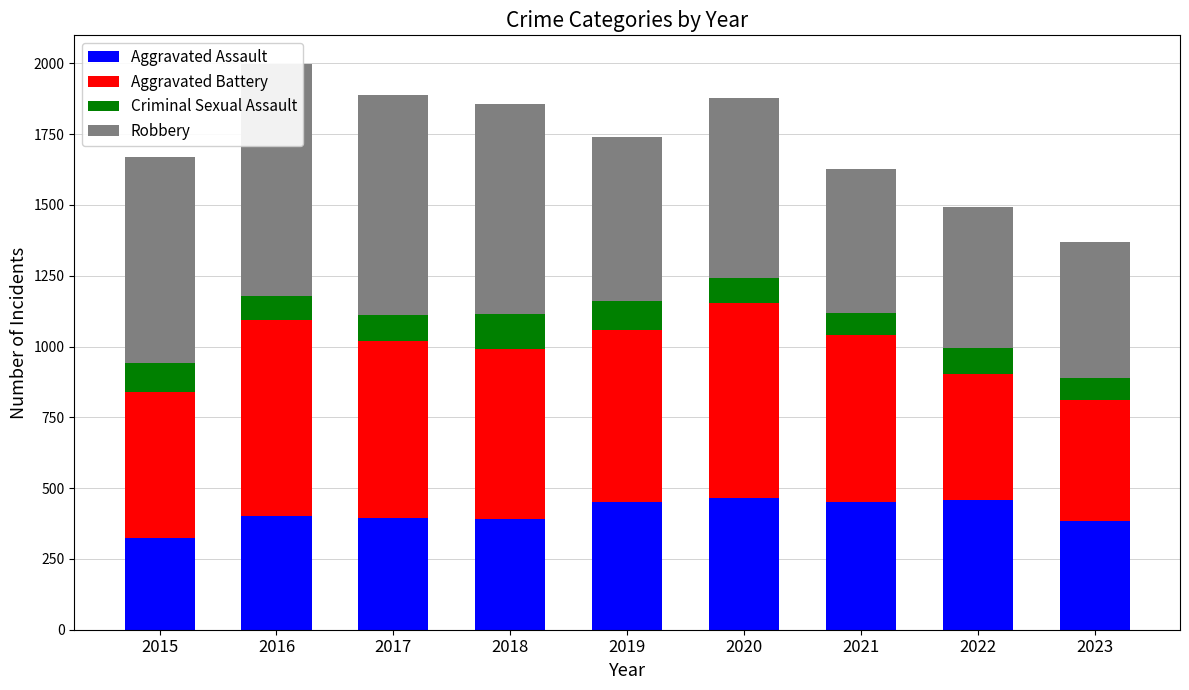

Which label corresponds to the largest value in the chart?

2016